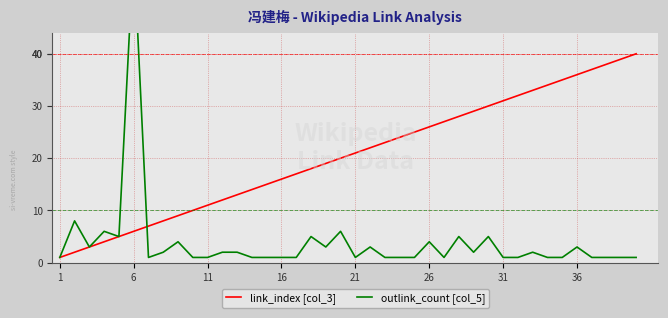

What are all the series names shown in the legend?

link_index [col_3], outlink_count [col_5]